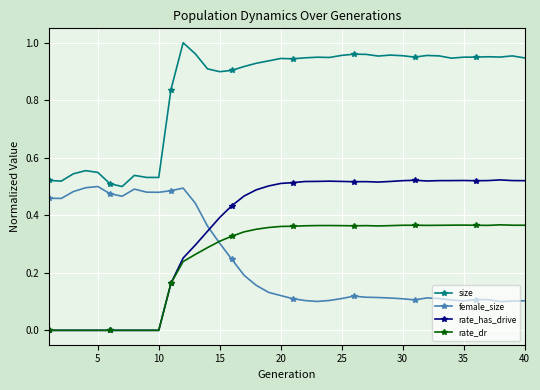

True or false: rate_has_drive has more than 1 points higher than both neighbors.

True